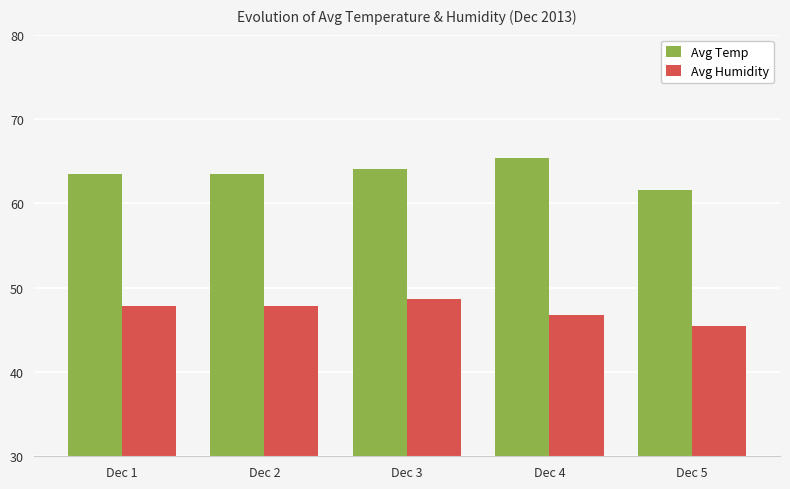

How many groups of bars are there?

5